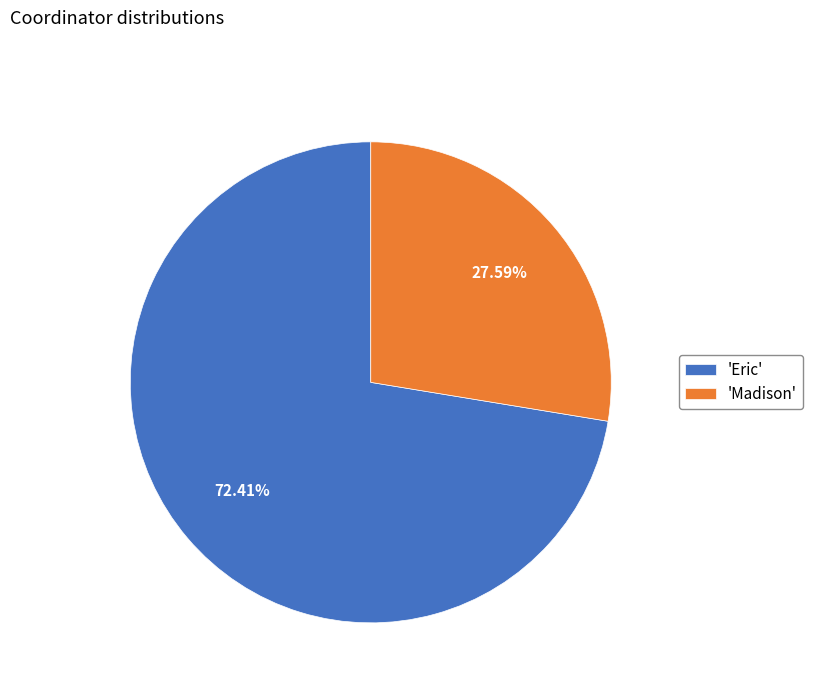

Between 'Eric' and 'Madison', which is larger?

'Eric'